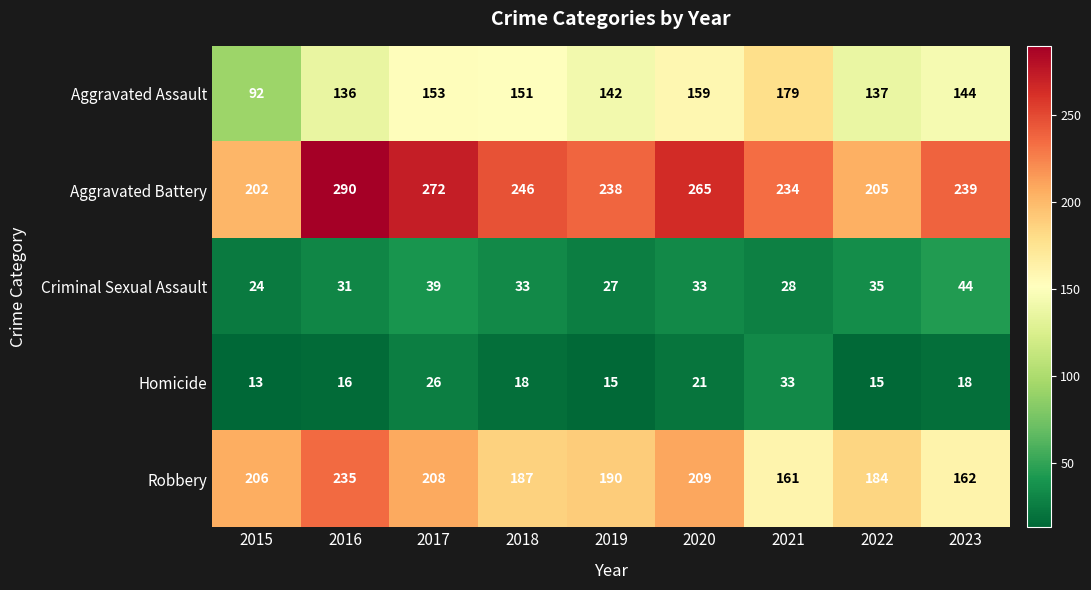

Which series has the largest total across all categories?

Aggravated Battery